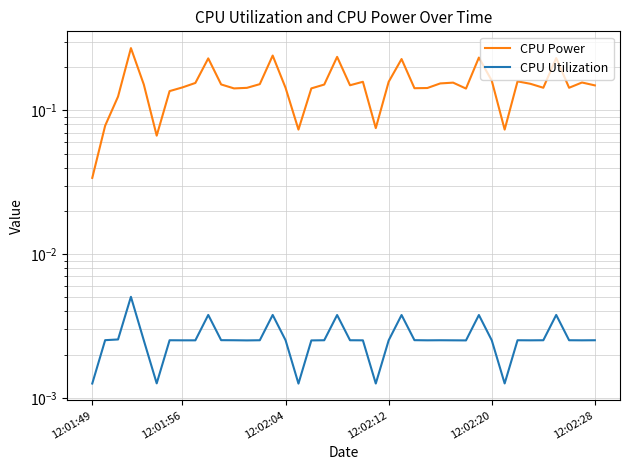

Rank the series by their average value, from highest to lowest.

CPU Power, CPU Utilization